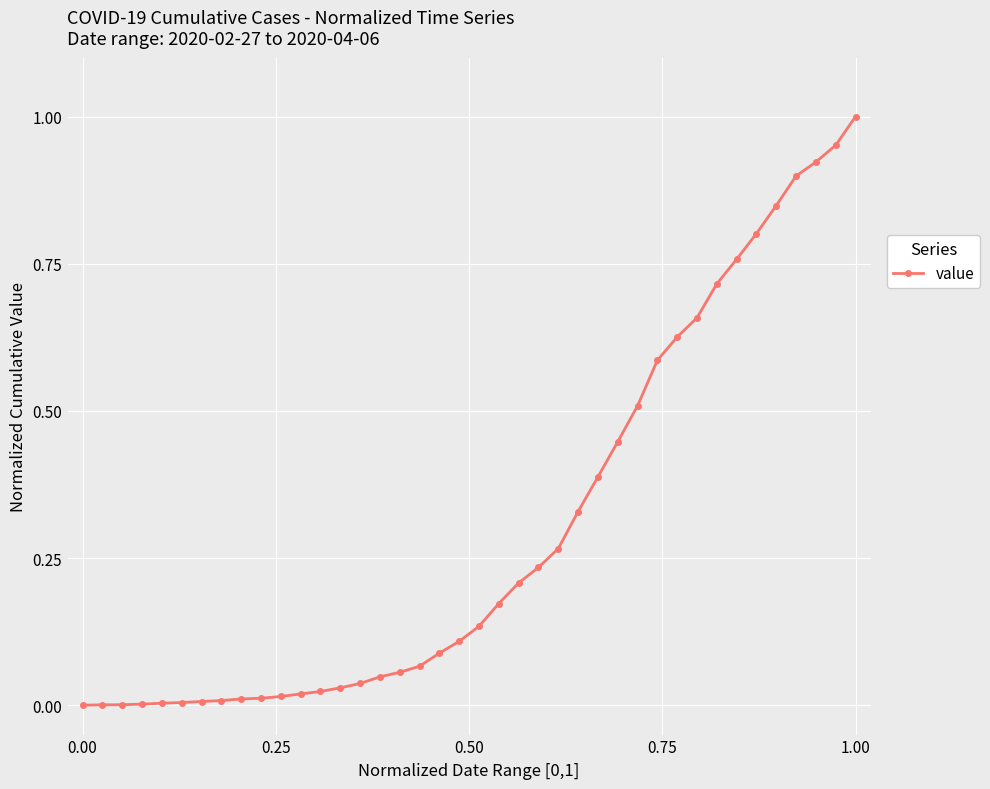

What is the sum of all values?

12.0